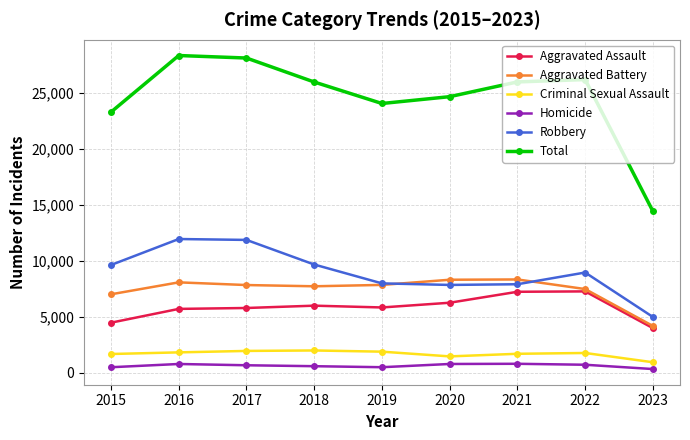

Does the chart display data point markers on the line(s)?

Yes